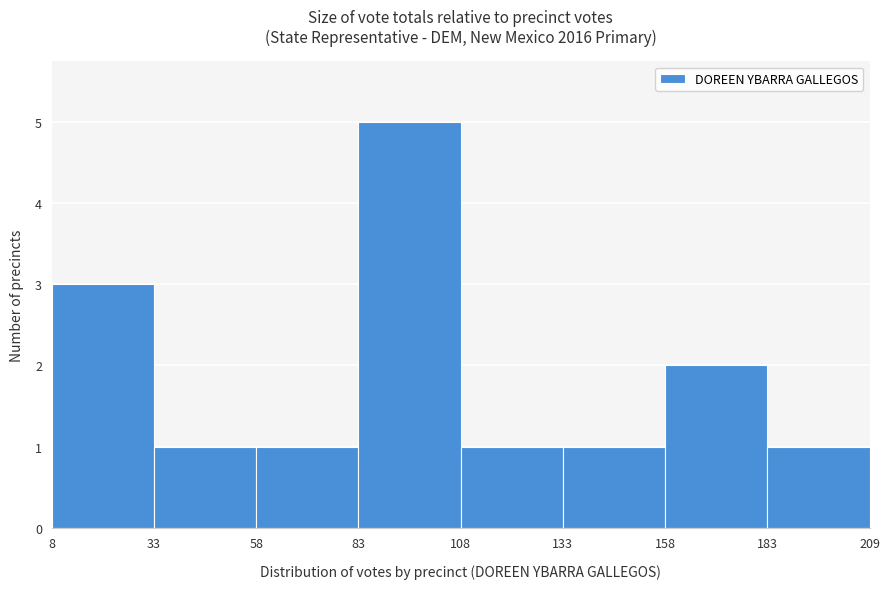

What is the height of the bar covering 58 to 83 on the x-axis? The values are not printed on the chart, so give them approximately, as read against the axis.

1